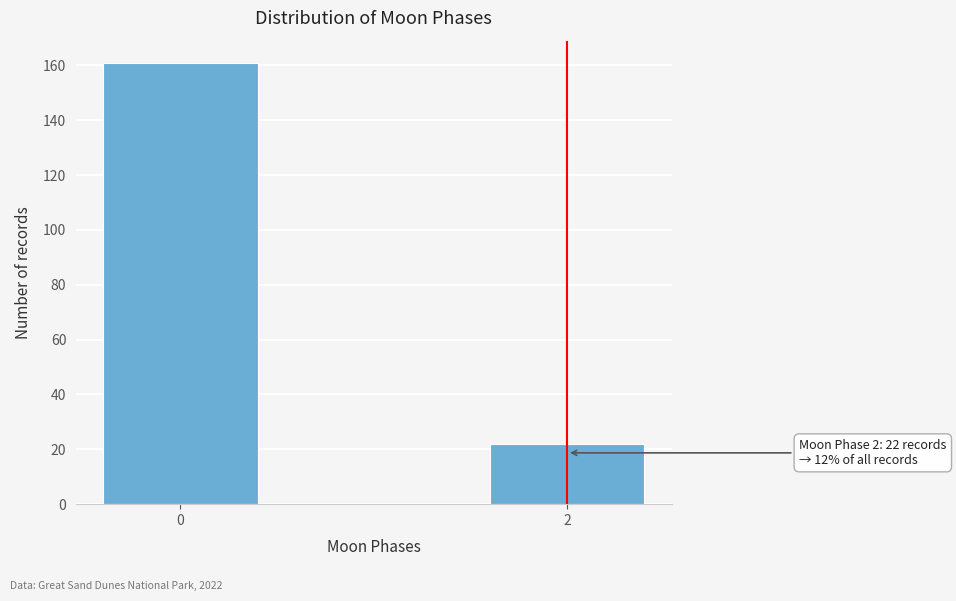

Reading left to right, transcribe all the data shown in this chart.

161	22